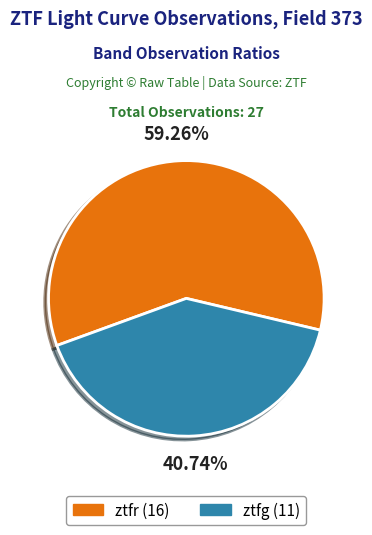

What is the smallest slice in the pie chart?

ztfg